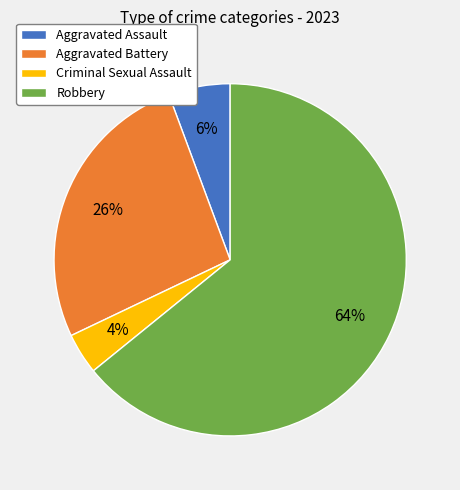

Which has a higher value, Aggravated Battery or Criminal Sexual Assault?

Aggravated Battery